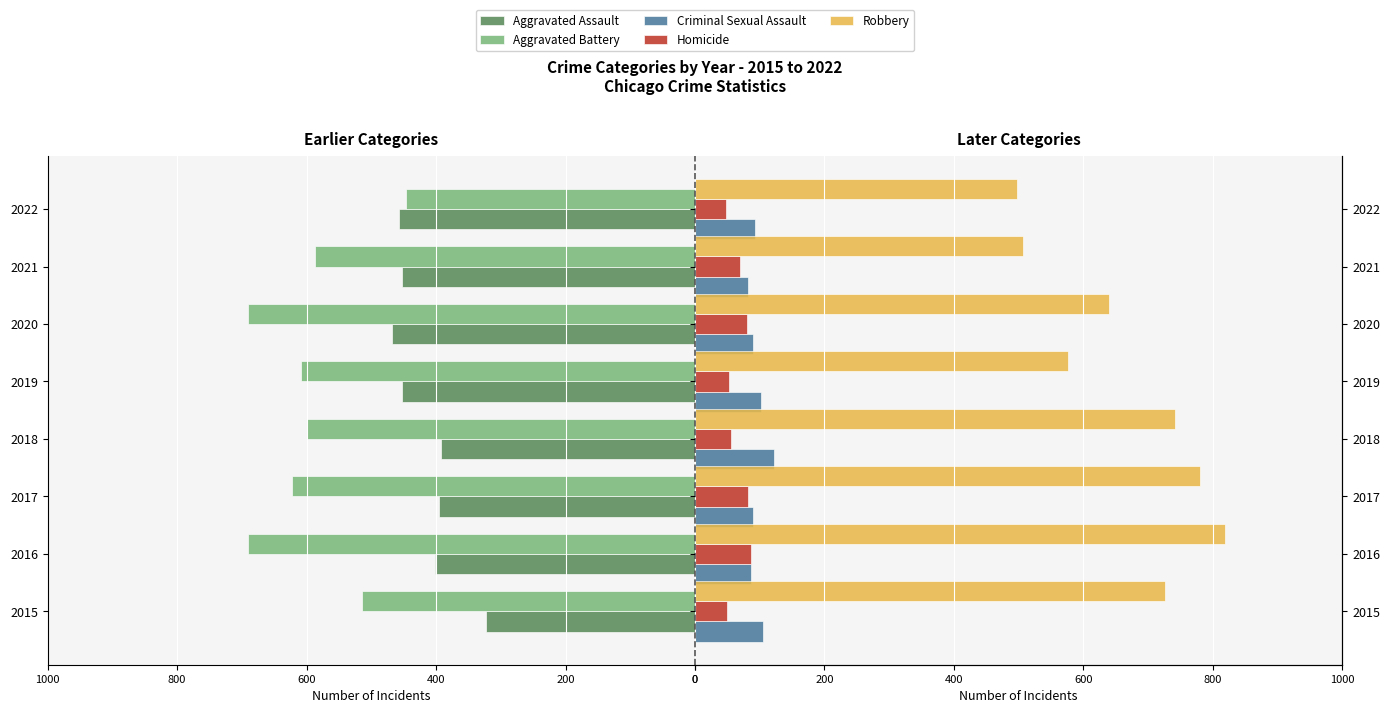

Read the Homicide value at 2021, to the nearest 5.

70